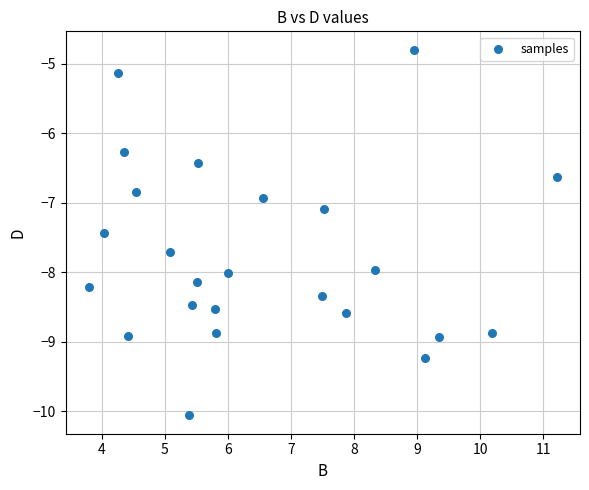

What is the range of Y values (max minus min)?

5.3